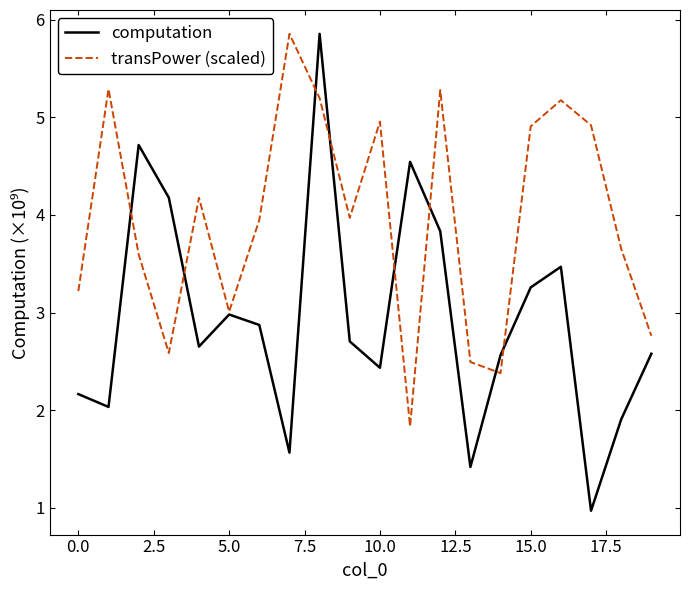

What is the sum of all computation values?

58.7